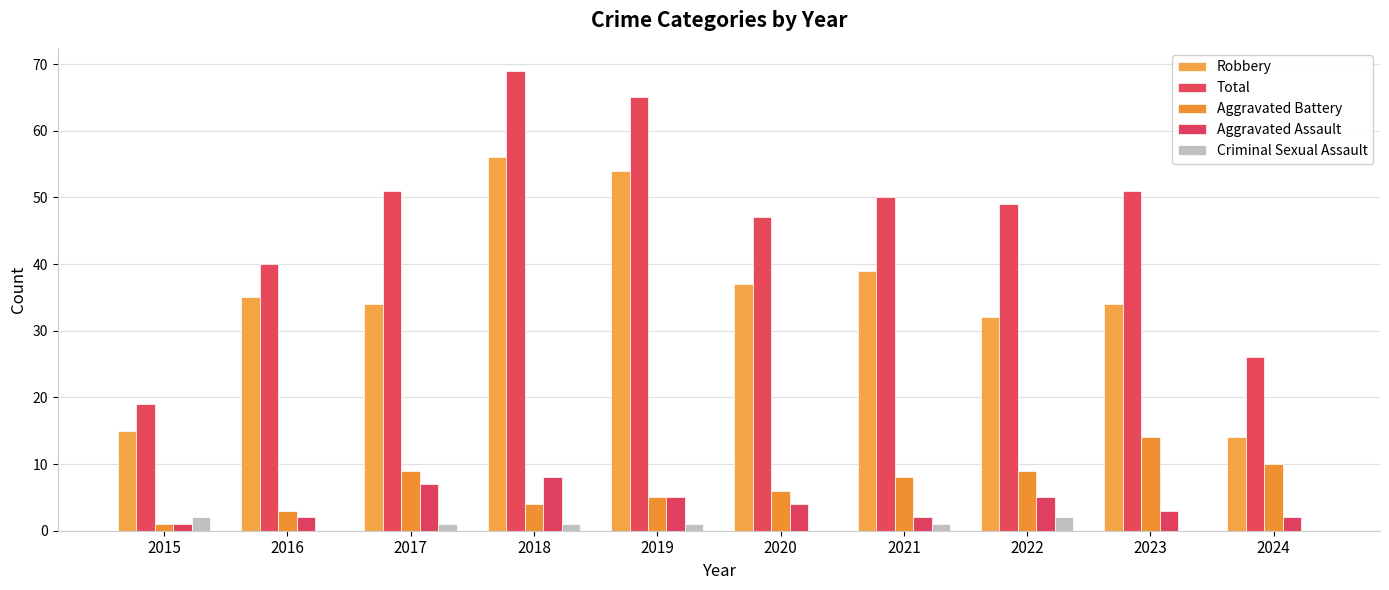

What are all the series names shown in the legend?

Robbery, Total, Aggravated Battery, Aggravated Assault, Criminal Sexual Assault